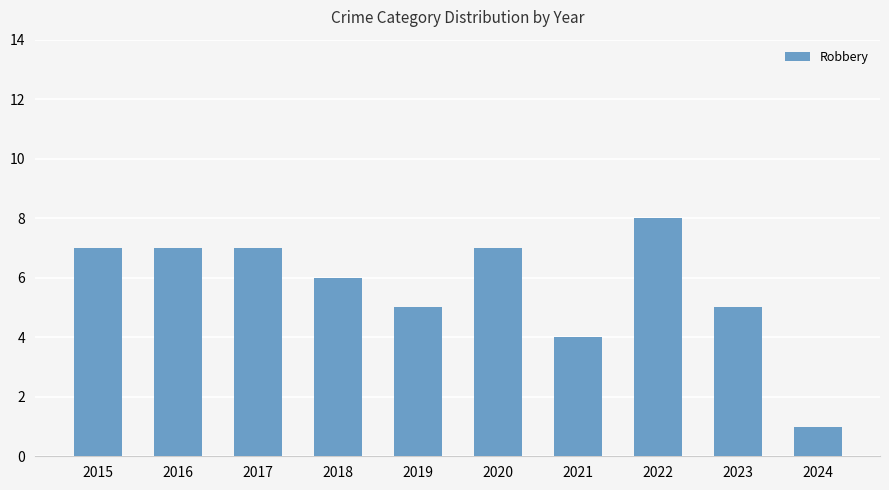

What is the minimum value shown in the chart?

1